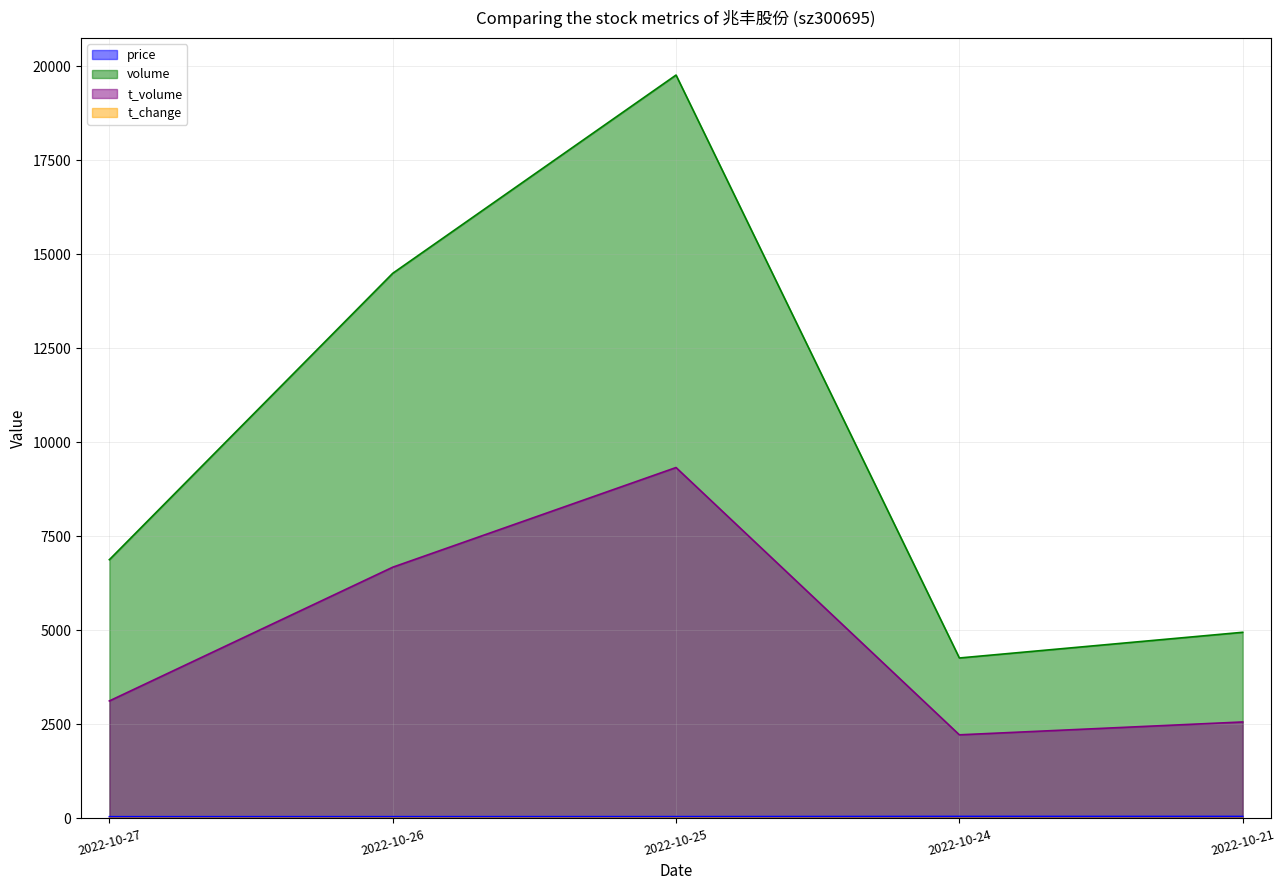

The t_volume series shows 3123.0 at 2022-10-27. True or false?

True